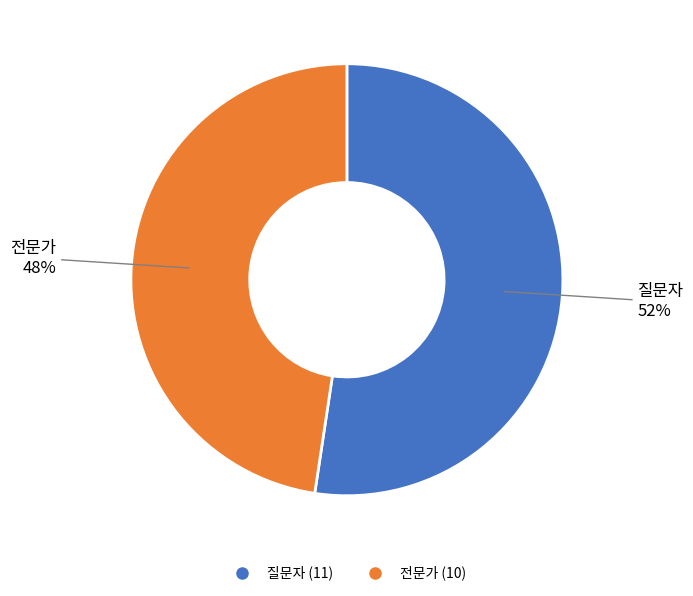

Between 전문가 and 질문자, which is larger?

질문자